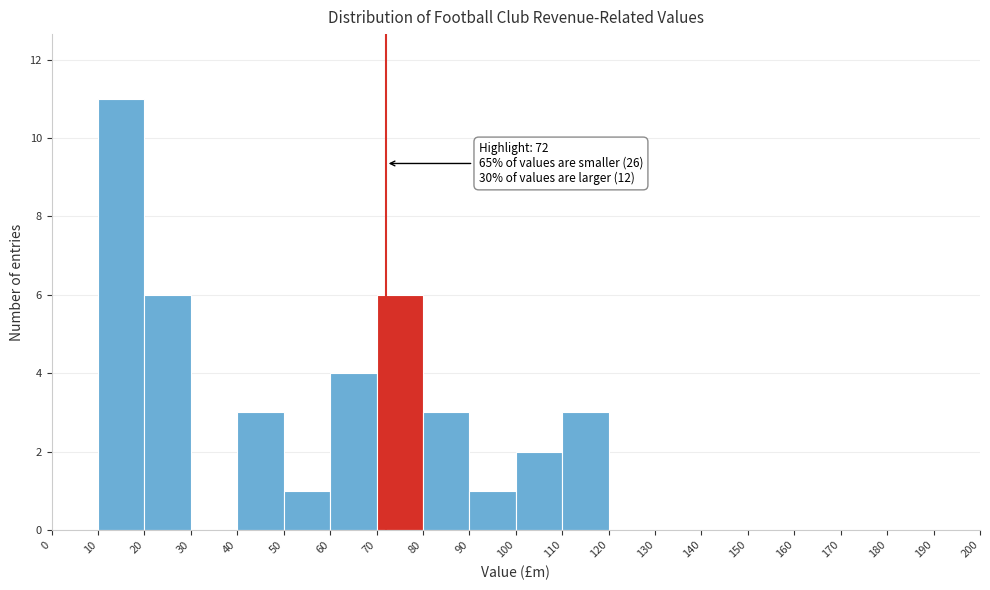

Over which range of the x-axis is the bar tallest?

10 to 20